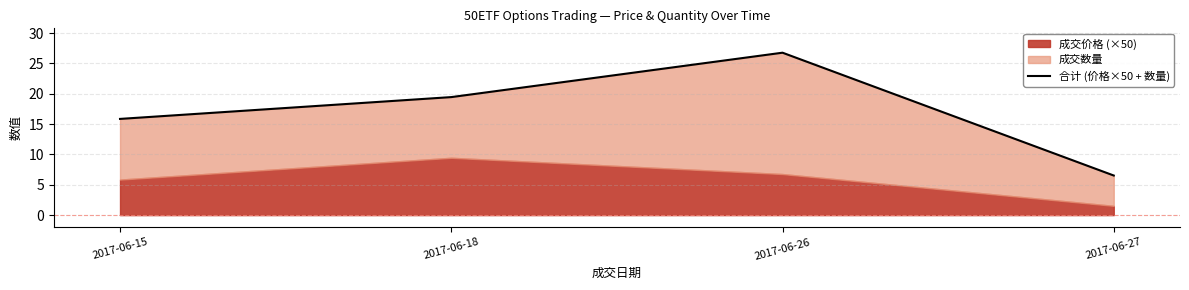

List the labels in order of value, largest first.

2017-06-26, 2017-06-18, 2017-06-15, 2017-06-27